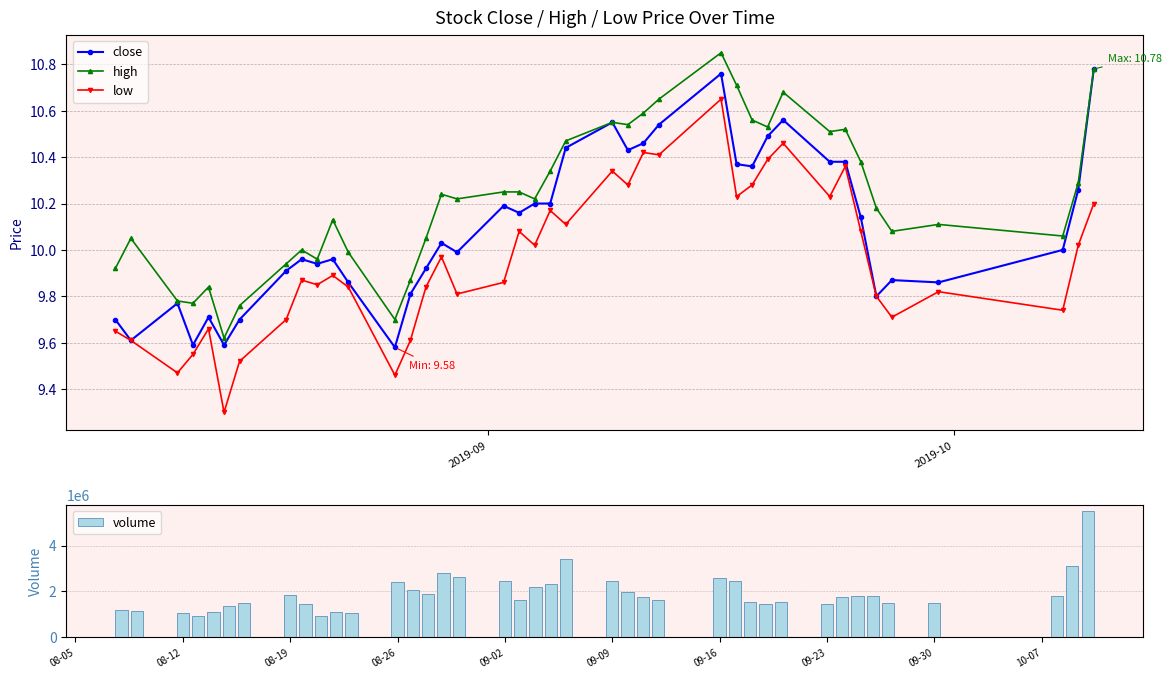

Which series has the largest total across all categories?

volume